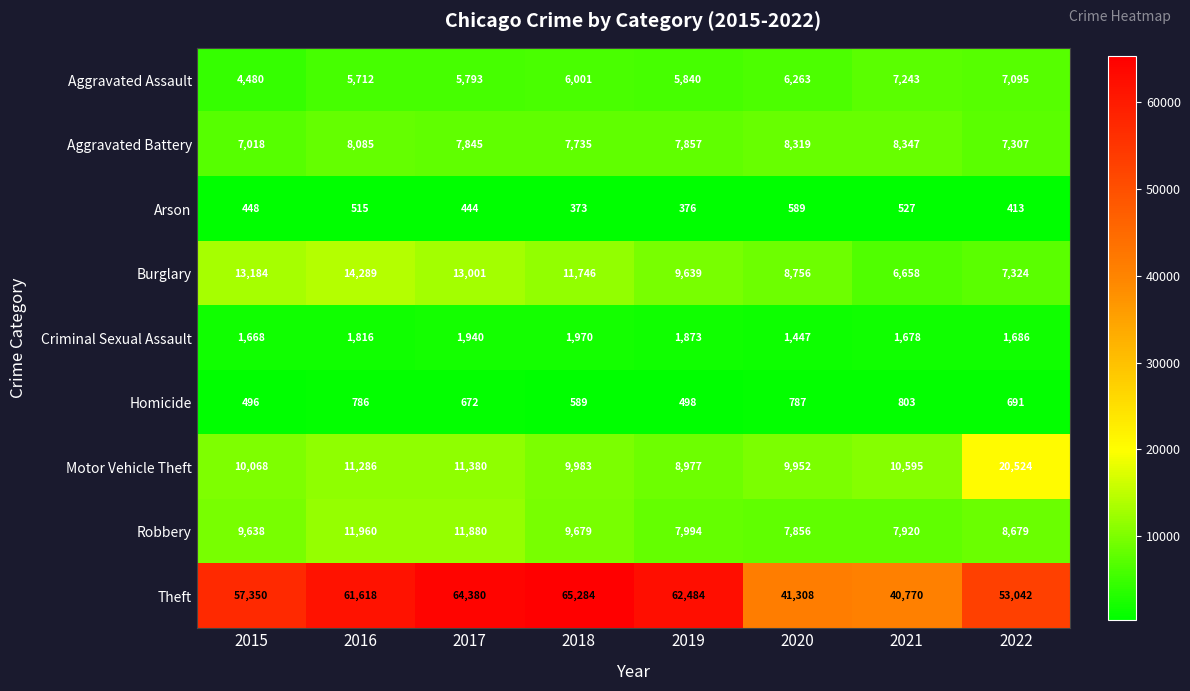

At which category is the sum across all series the highest?

2017